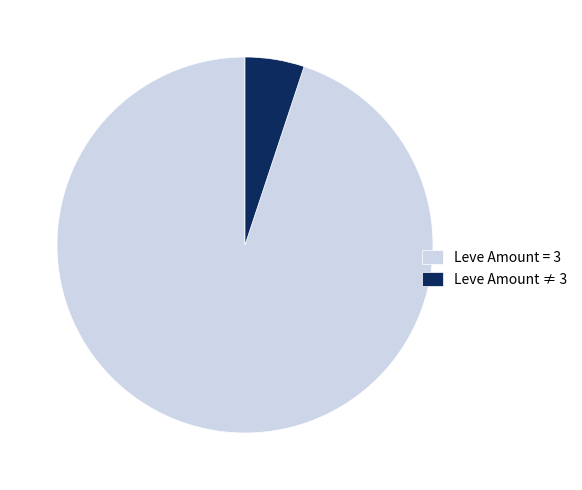

Rank the categories by value from lowest to highest.

Leve Amount ≠ 3, Leve Amount = 3